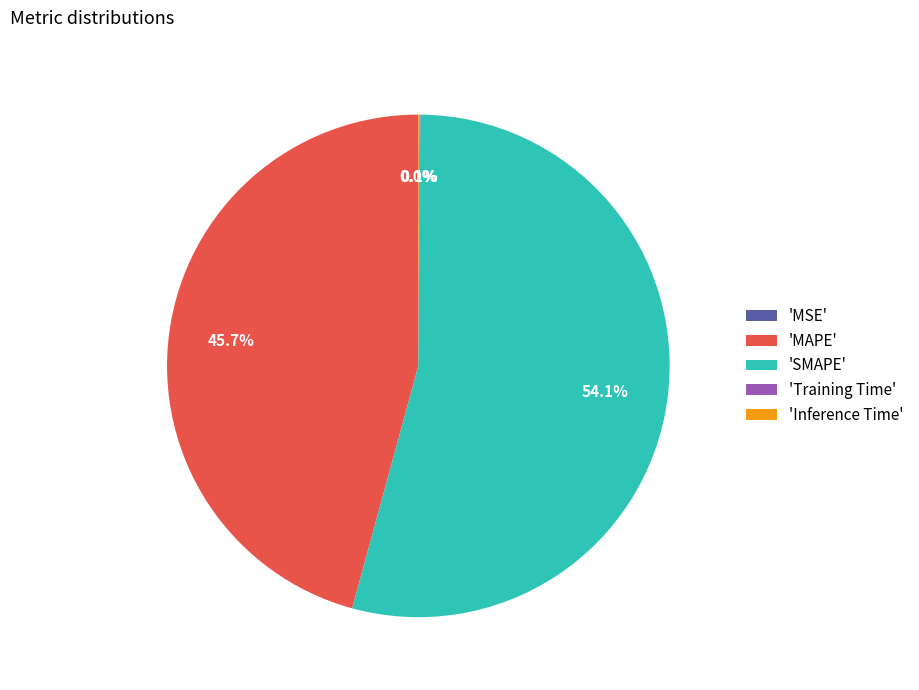

What is the majority slice?

'SMAPE'